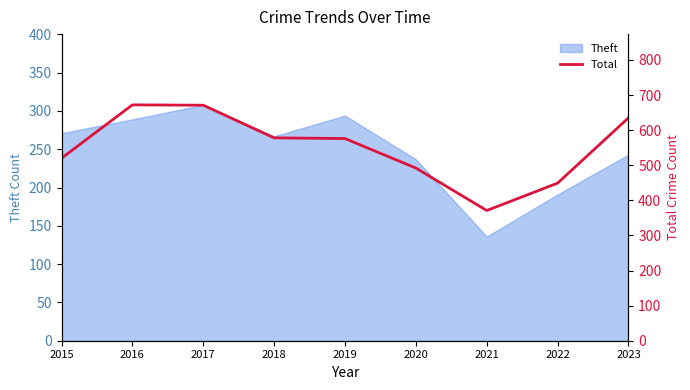

Where is the first local minimum?

2021